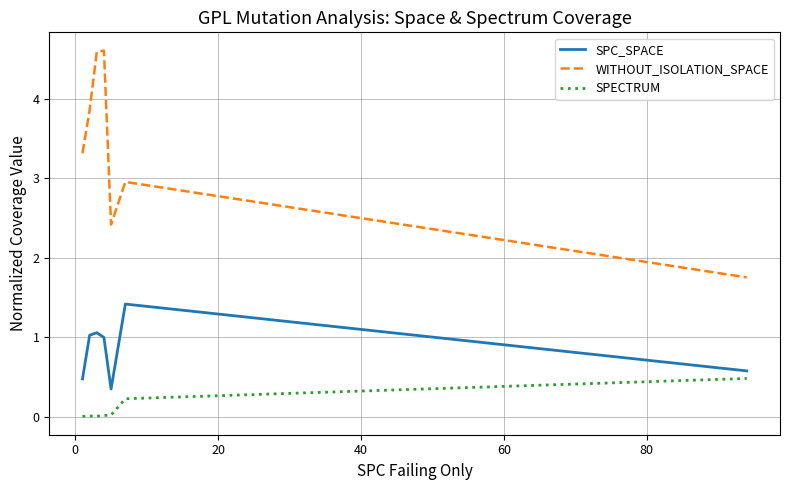

Rank the series by their maximum value, from lowest to highest.

SPECTRUM, SPC_SPACE, WITHOUT_ISOLATION_SPACE